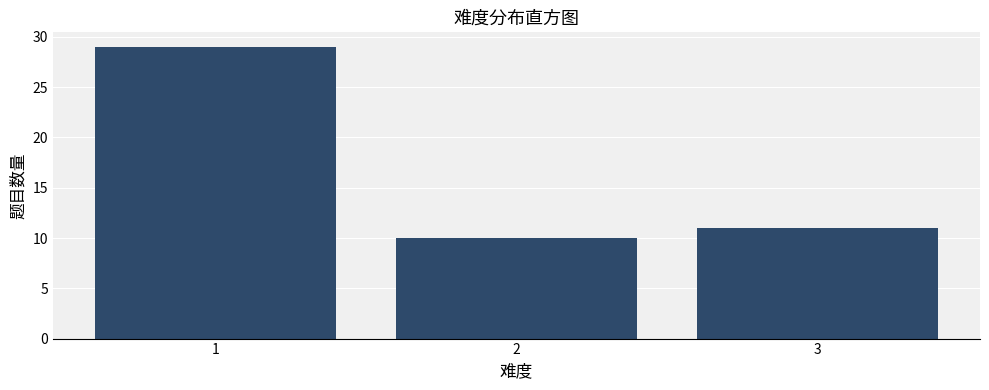

Reading left to right, transcribe this chart: for each bar, give the range it covers on the x-axis and its height. The values are not printed on the chart, so give them approximately, as read against the axis.

0.5 to 1.5: 29
1.5 to 2.5: 10
2.5 to 3.5: 11